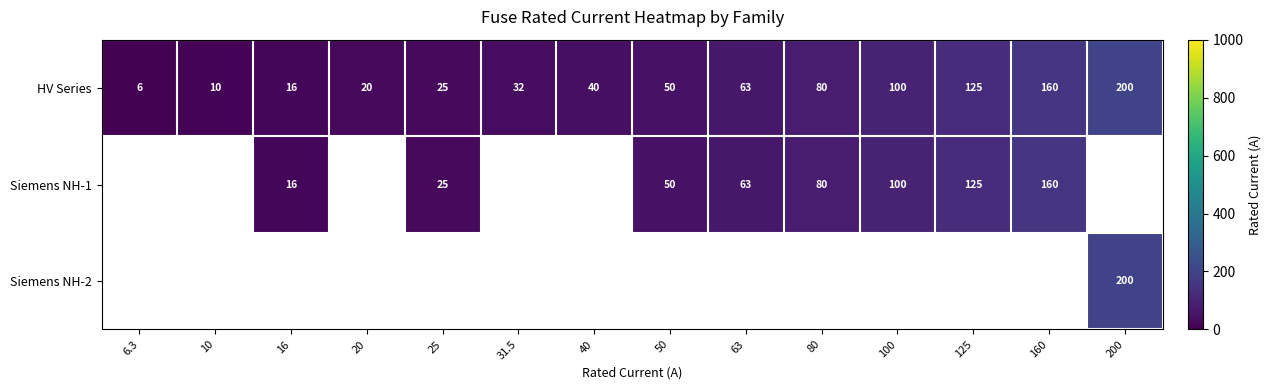

What value does the HV Series series have at 16?

16.0